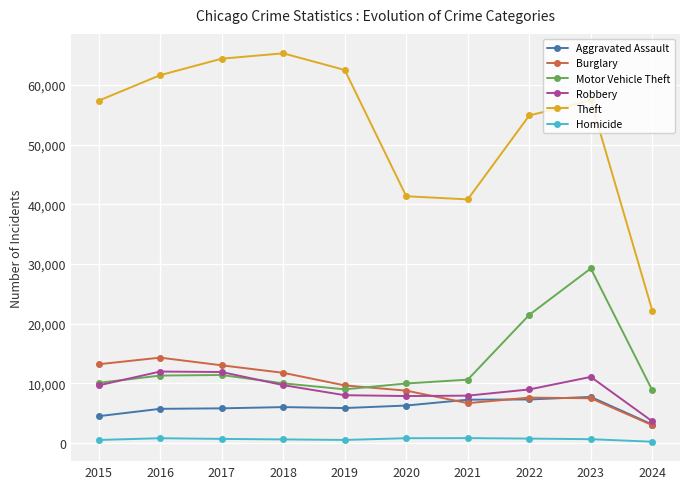

Which series has the widest spread of values?

Theft